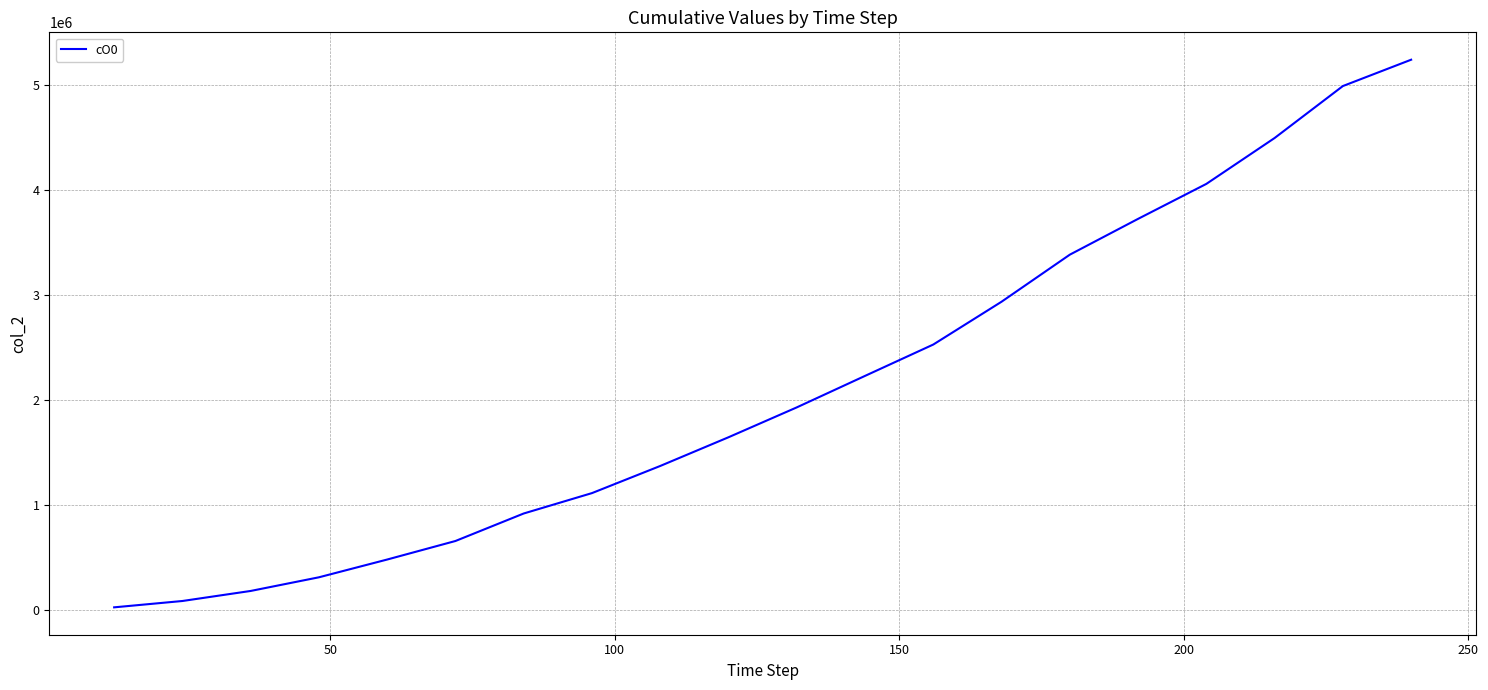

What is the maximum value shown in the chart?

5243413